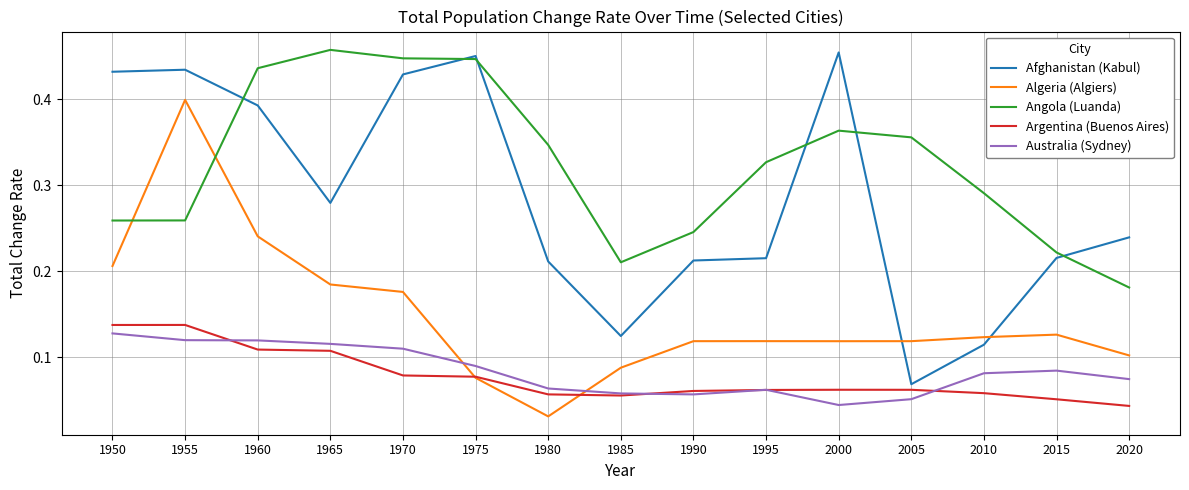

Where is the first local maximum for Algeria (Algiers)?

1955